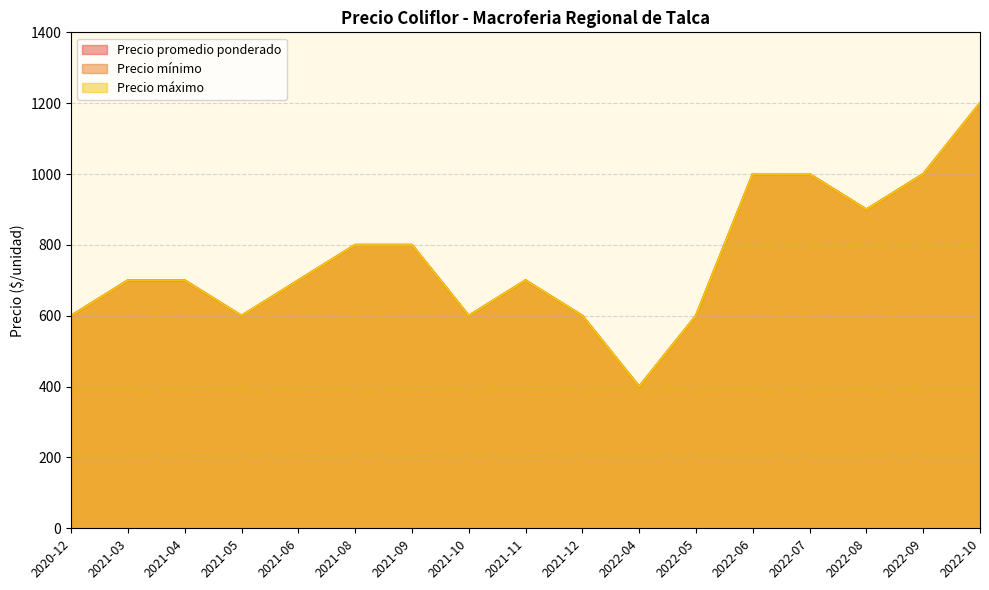

Which series has the largest total across all categories?

Precio promedio ponderado